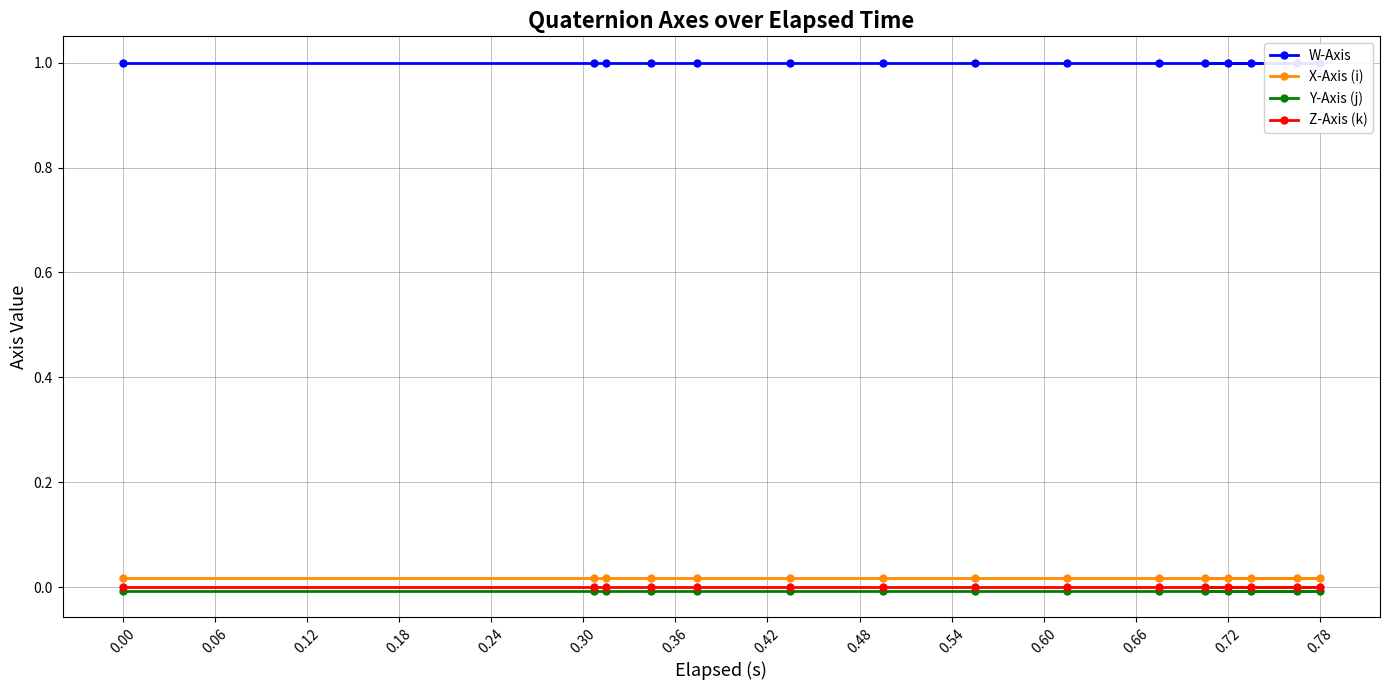

The Y-Axis (j) series shows -0.0 at 0.00. True or false?

True